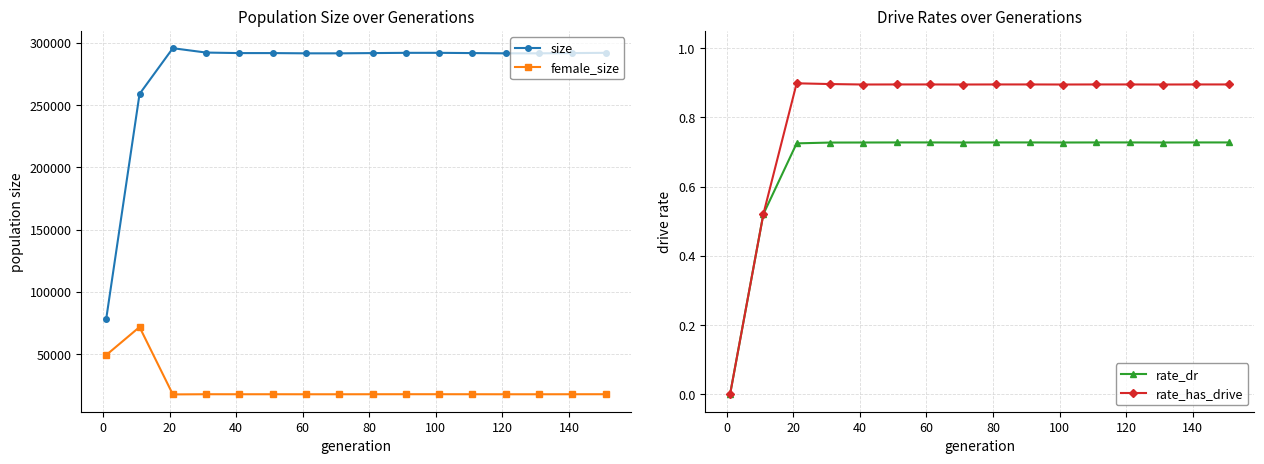

Which series has the widest spread of values?

size